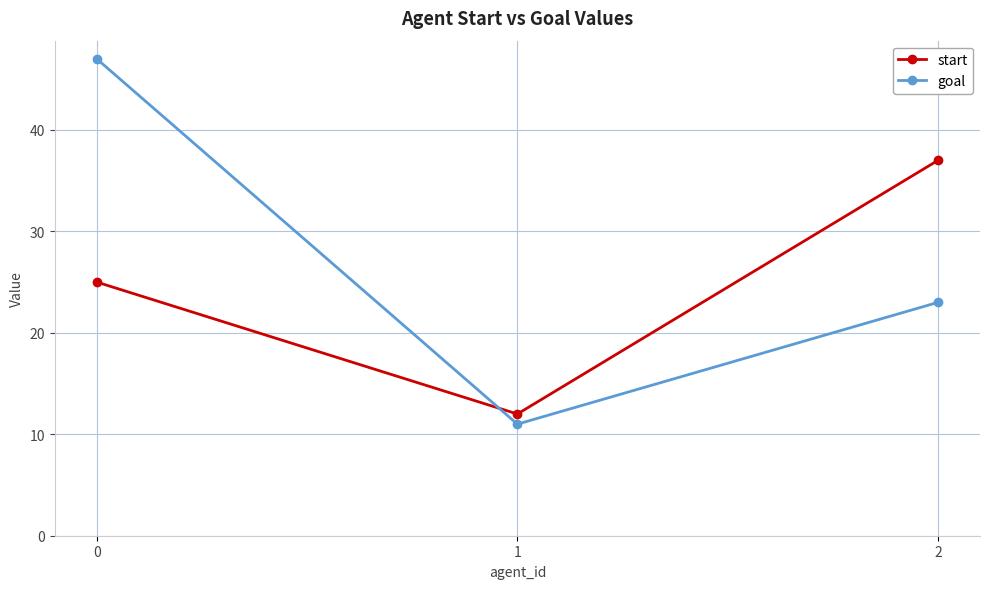

What is the sum of all goal values?

81